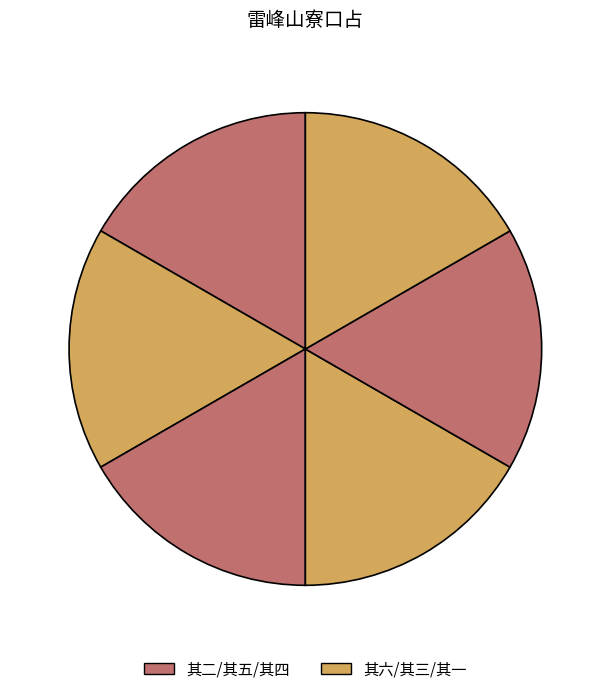

Which slice is the smallest?

雷峰山寮口占 其一